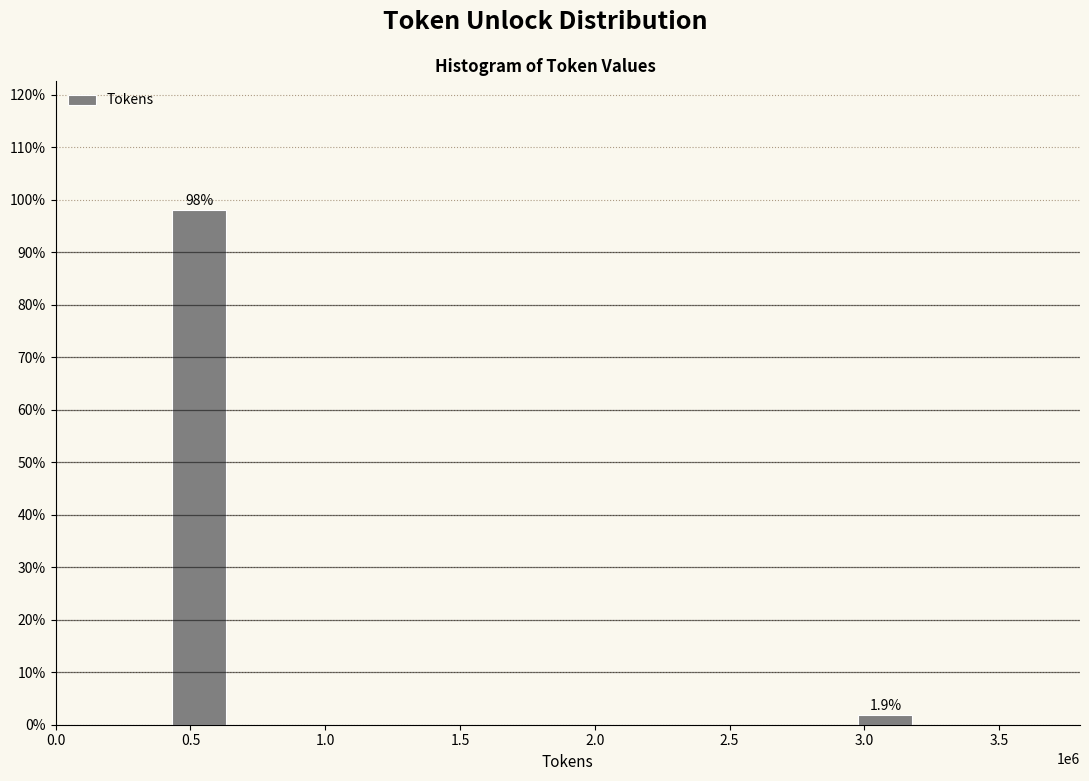

Reading left to right, transcribe all the data shown in this chart.

0.5=98.1	3.0=1.9